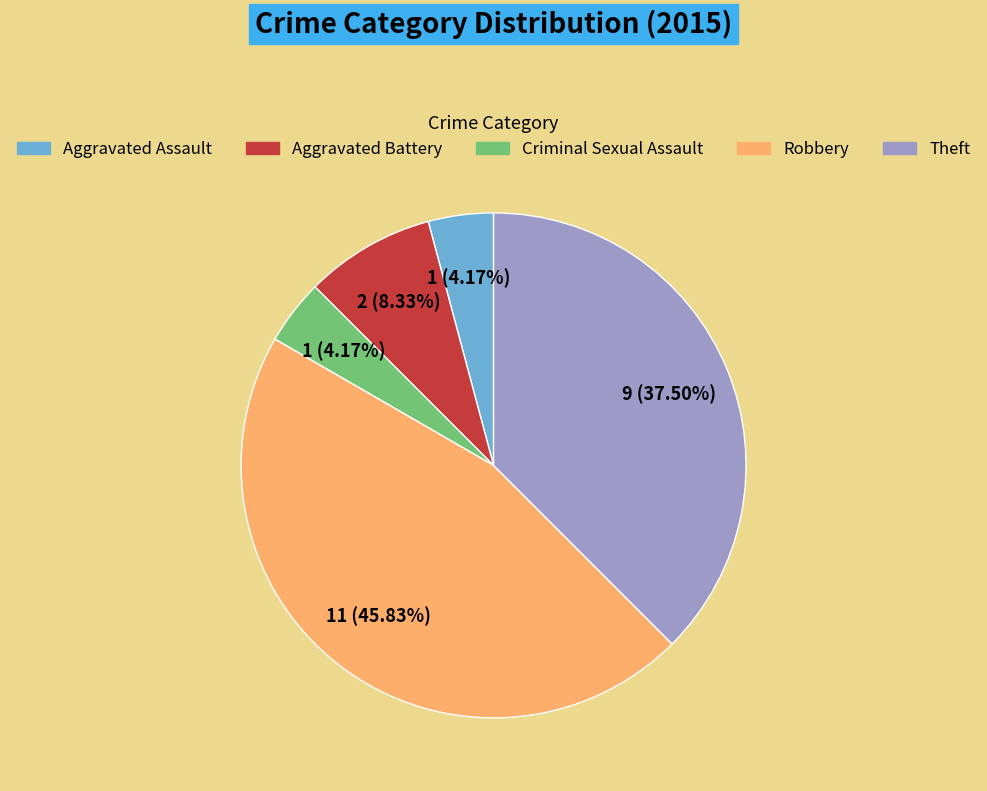

Does any single category account for the majority?

No